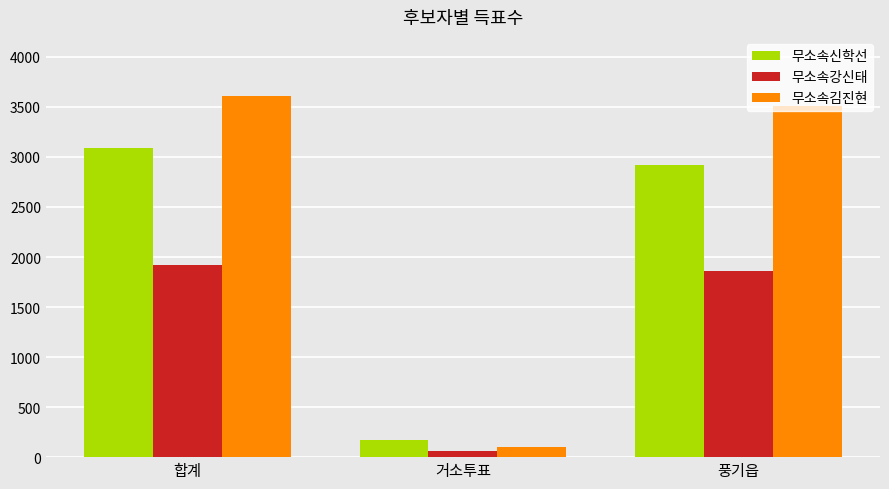

What is the sum of all 무소속김진현 values?

7225